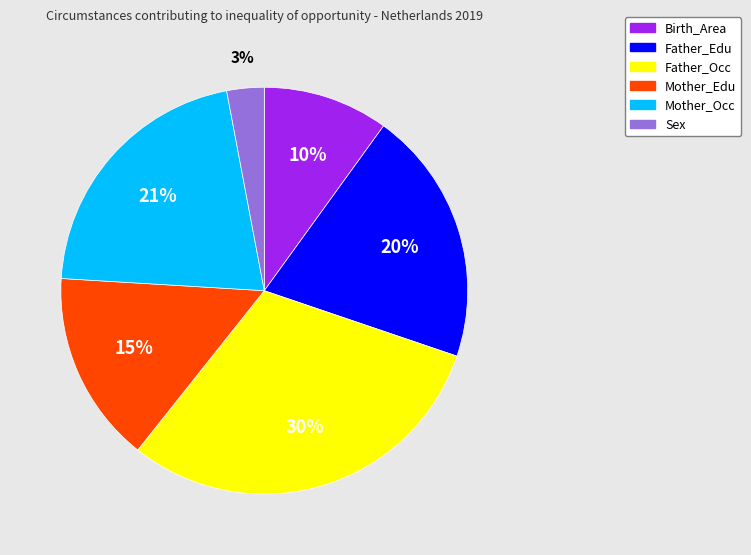

Which has a higher value, Sex or Mother_Edu?

Mother_Edu